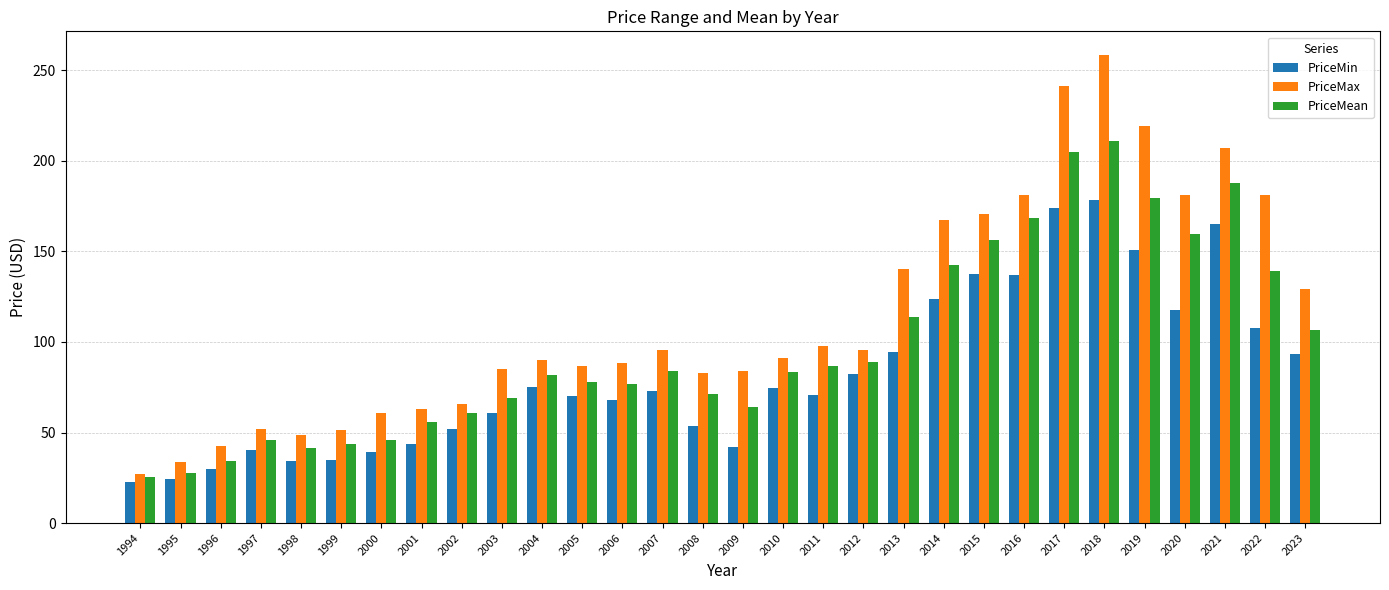

How many data points does each series have?

30